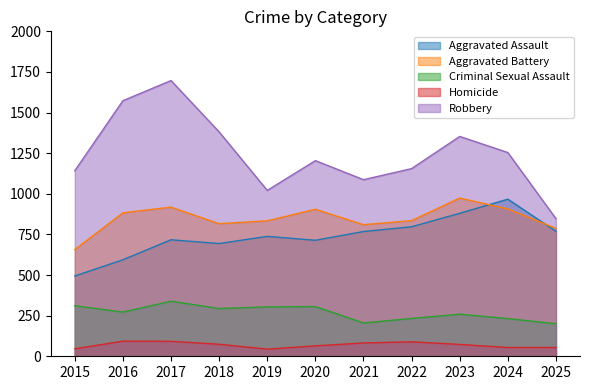

Does the chart display data point markers on the line(s)?

No